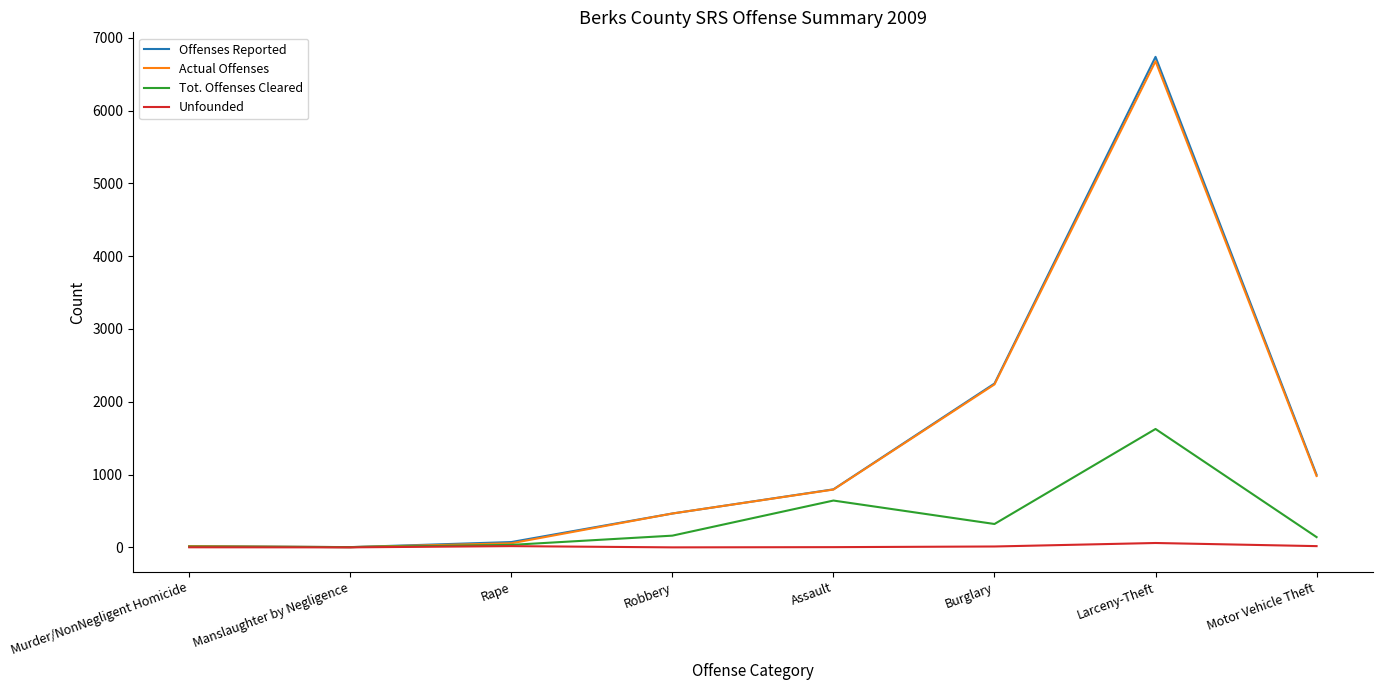

Which series changed the most between Assault and Burglary?

Offenses Reported